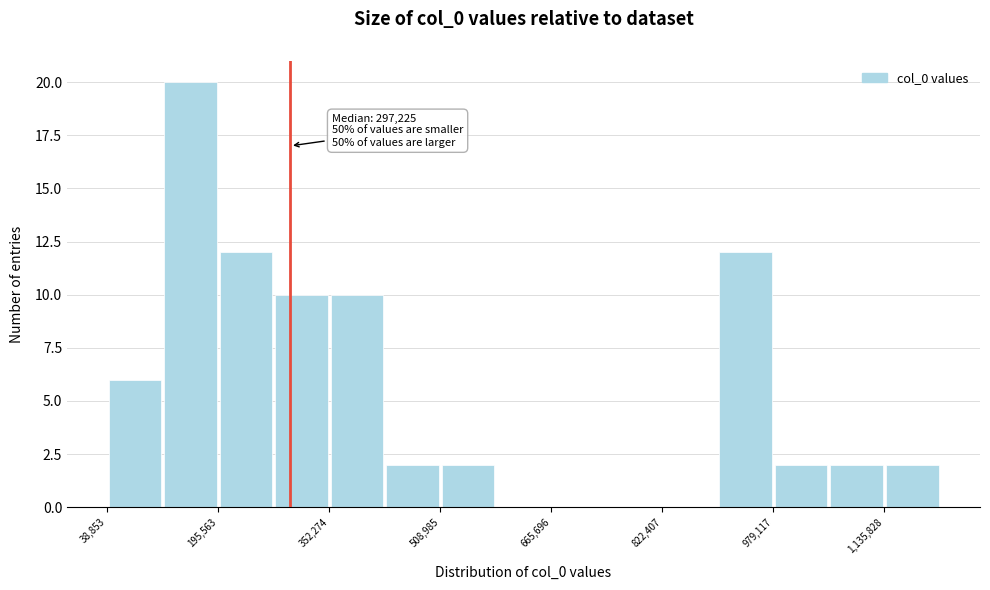

Read against the x-axis, roughly where is the centre of the tallest bar?

160000